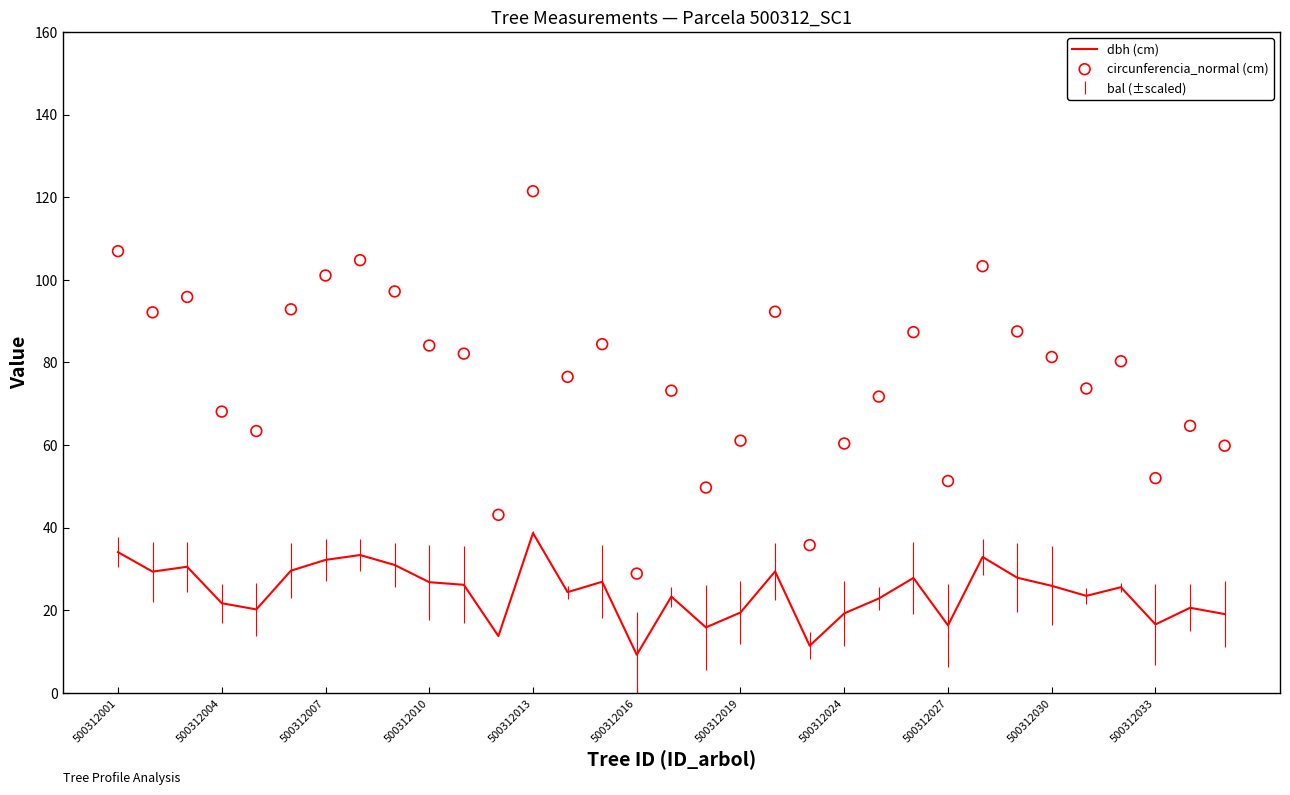

Which series reaches the minimum Y coordinate?

dbh (cm)